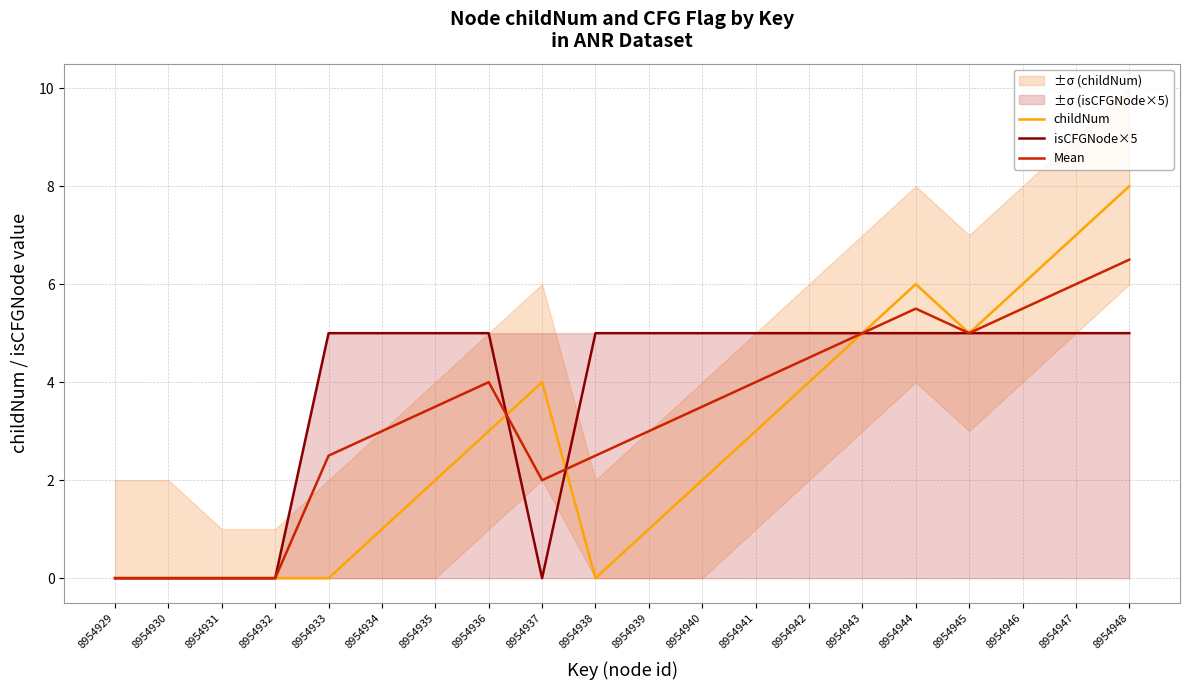

True or false: Mean has a value of 4.0 at 8954941.

True